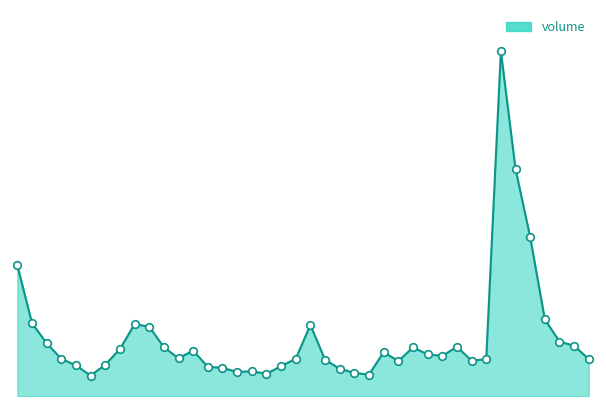

Does the chart have visible grid lines?

No